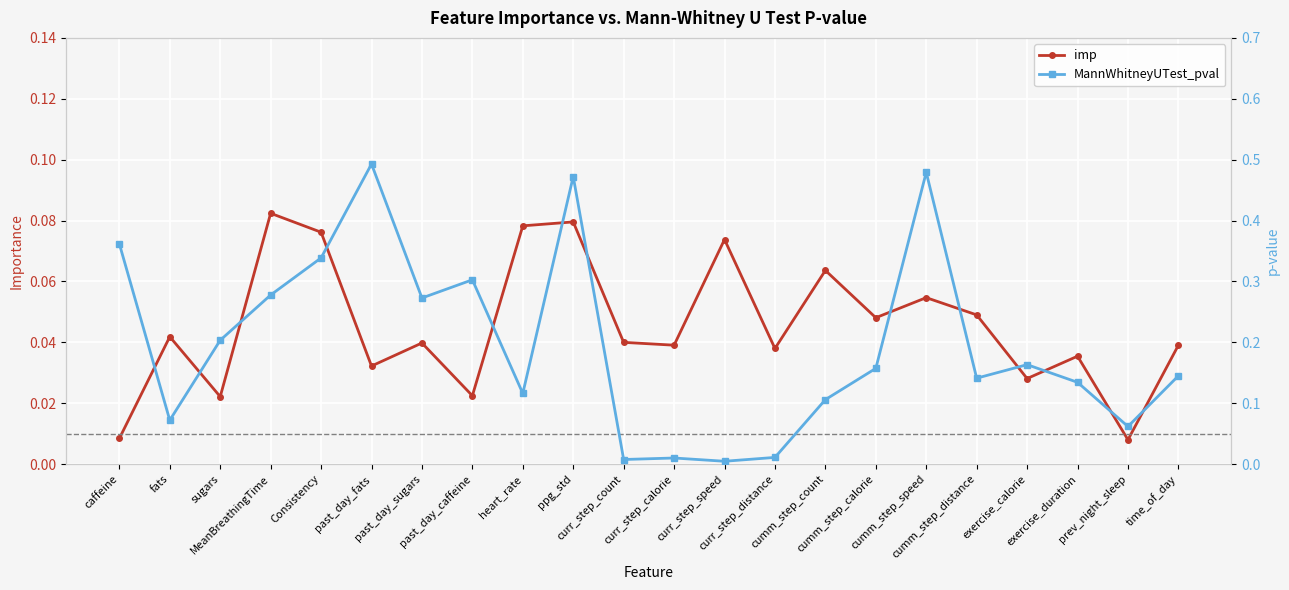

In imp, how many points are lower than both neighbors (excluding endpoints)?

8